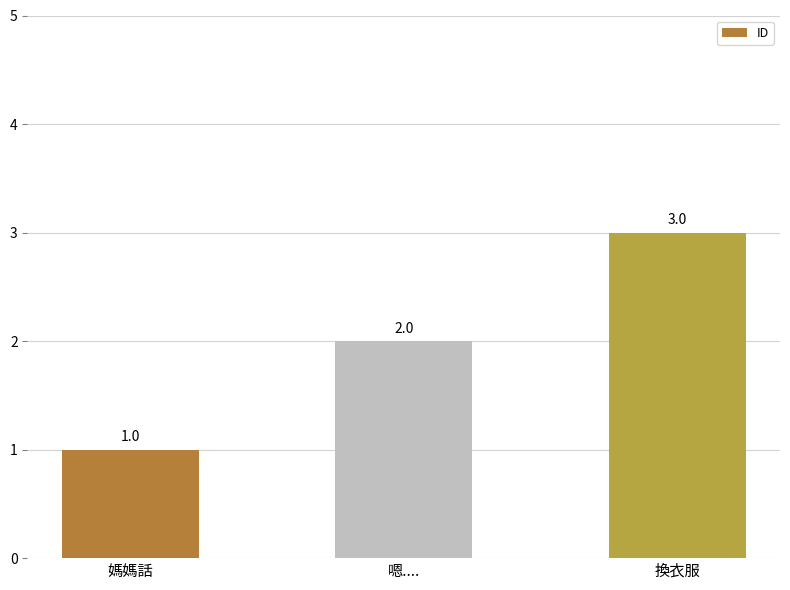

Count the values in the range 1 to 3.

3